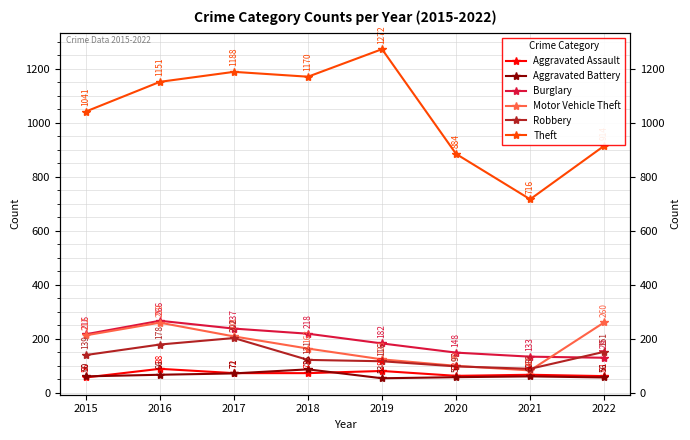

Which series has the largest total across all categories?

Theft